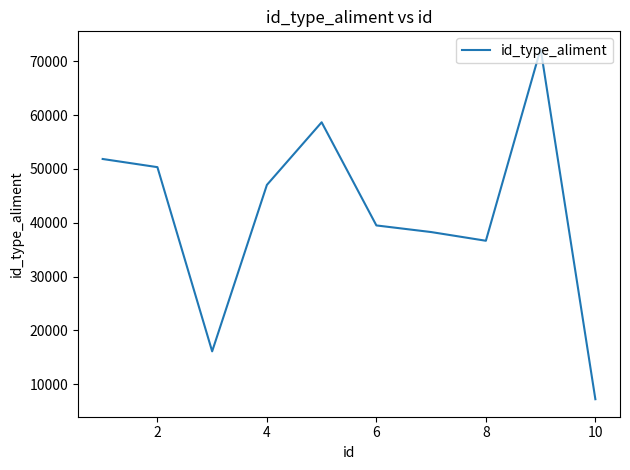

What is the greatest value displayed?

72317